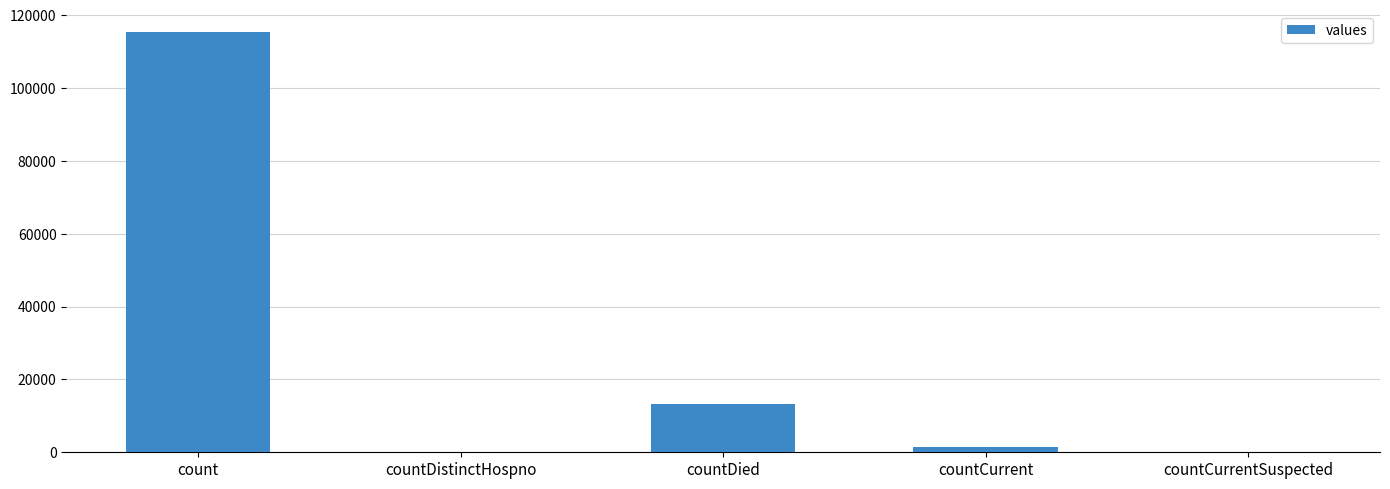

Is it true that the value at count is 115379?

True